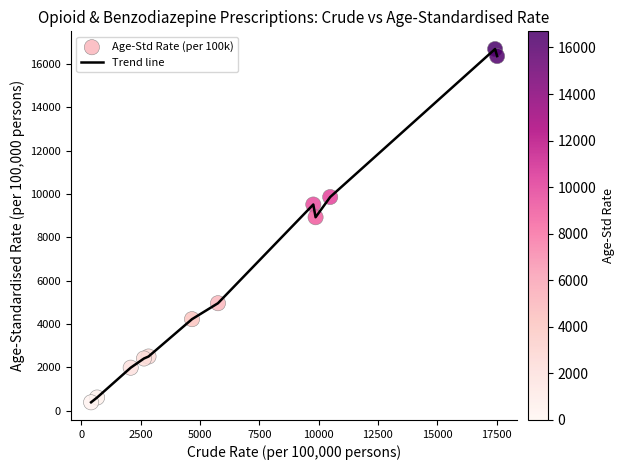

What is the smallest value displayed?

391